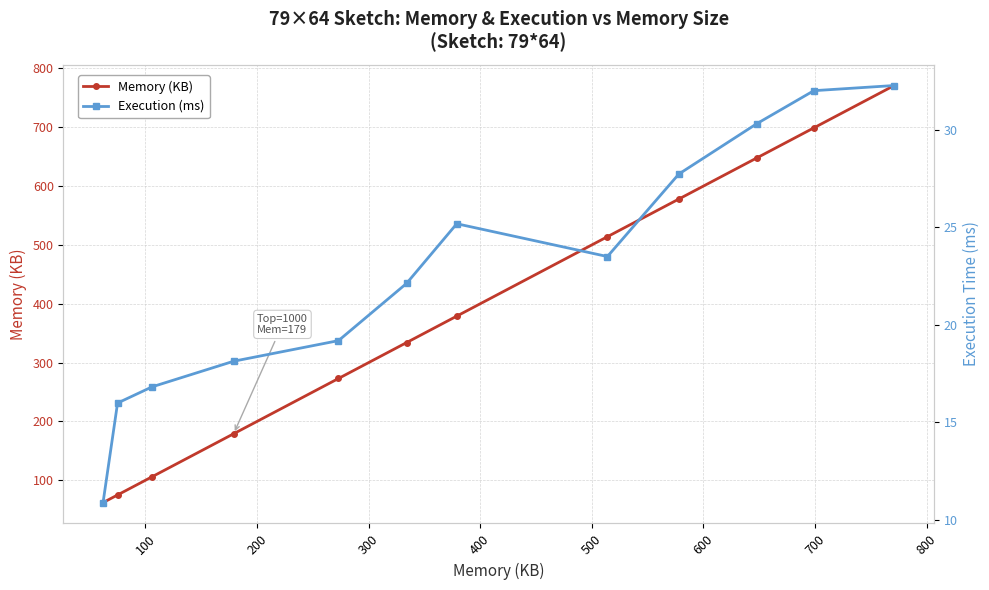

What is the lowest value of the Memory (KB) series?

62